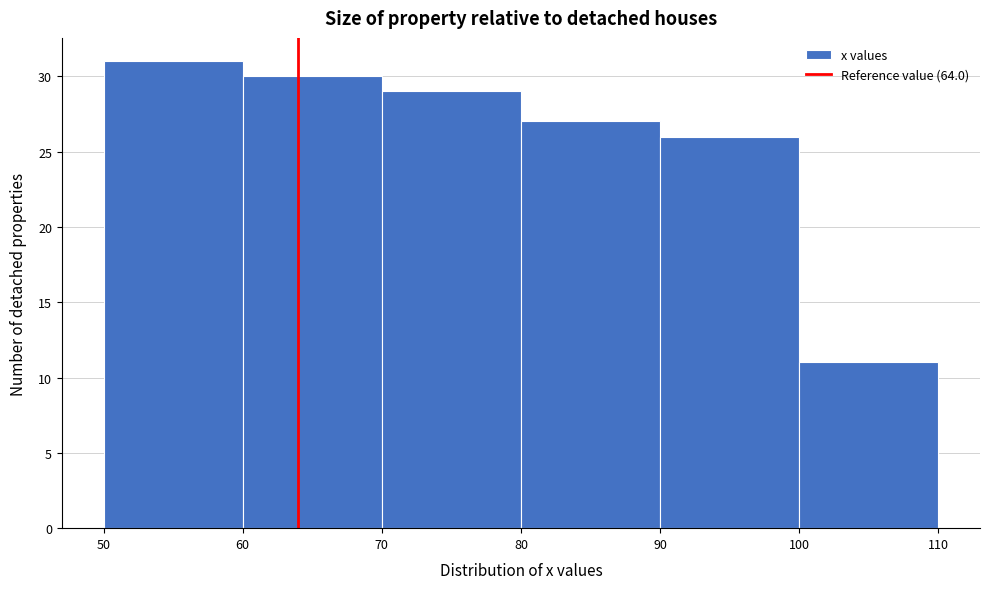

How tall is the bar that spans 100 to 110 on the x-axis? The values are not printed on the chart, so give them approximately, as read against the axis.

11